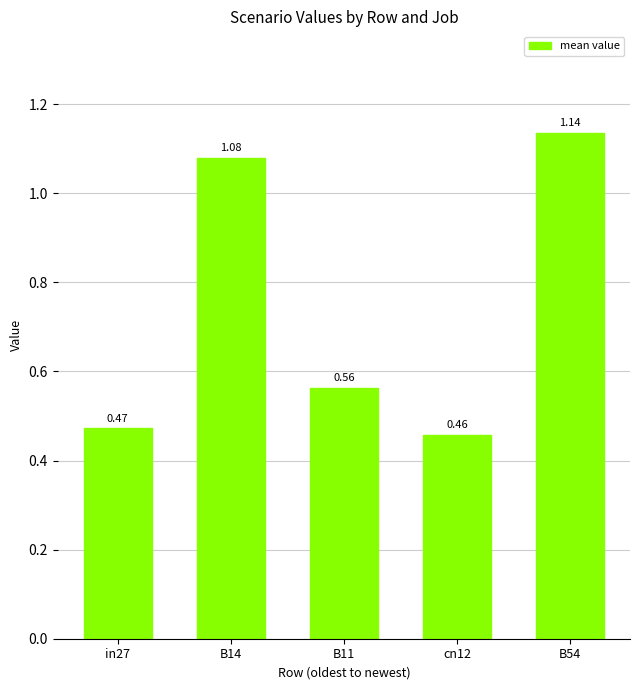

What is the label of the 4th bar from the left?

cn12